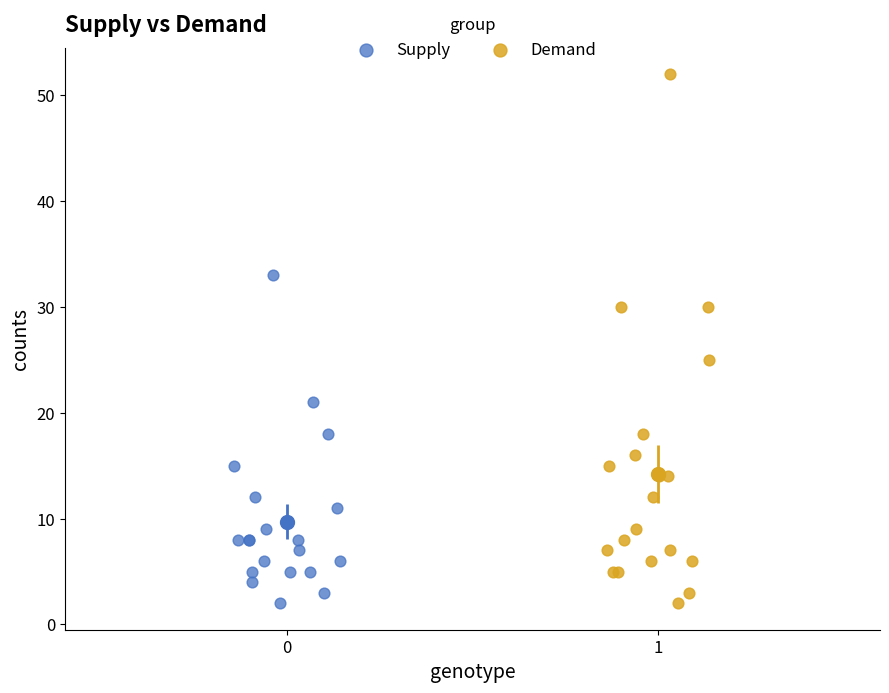

Which series has the largest Y range (max minus min)?

Demand